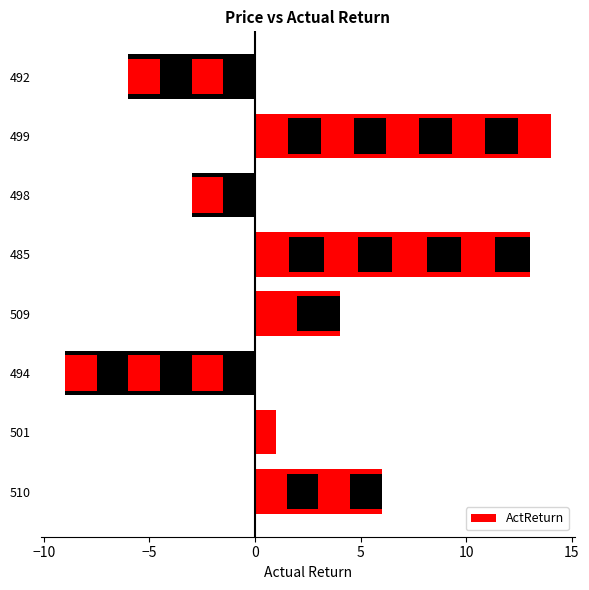

Does the chart contain stacked bars?

No